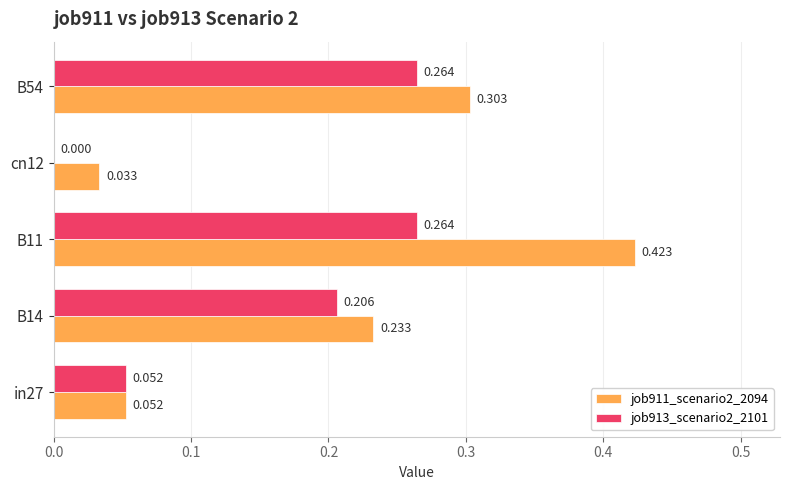

Is the value of job911_scenario2_2094 at B14 greater than the value of job913_scenario2_2101 at cn12?

Yes